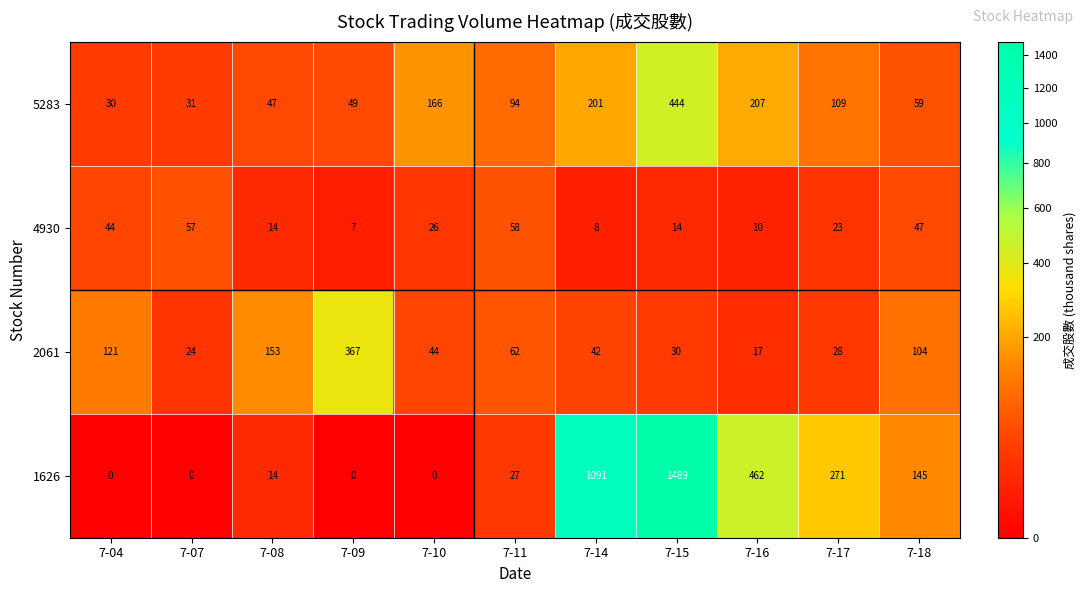

At which label does 2061 first exceed 44?

7-04